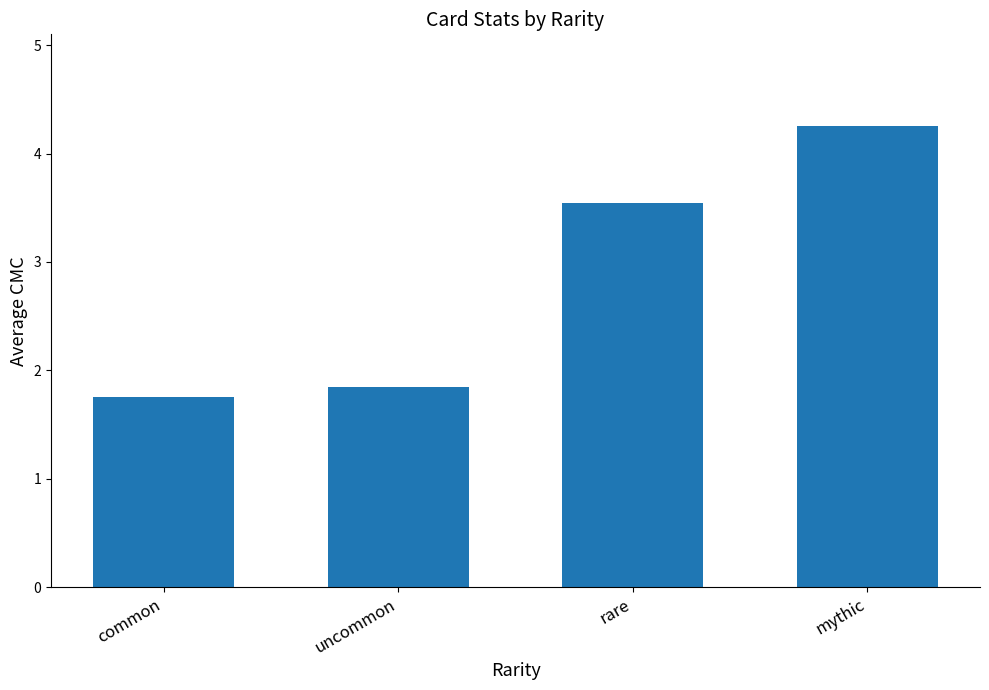

How many bars are there in total?

4